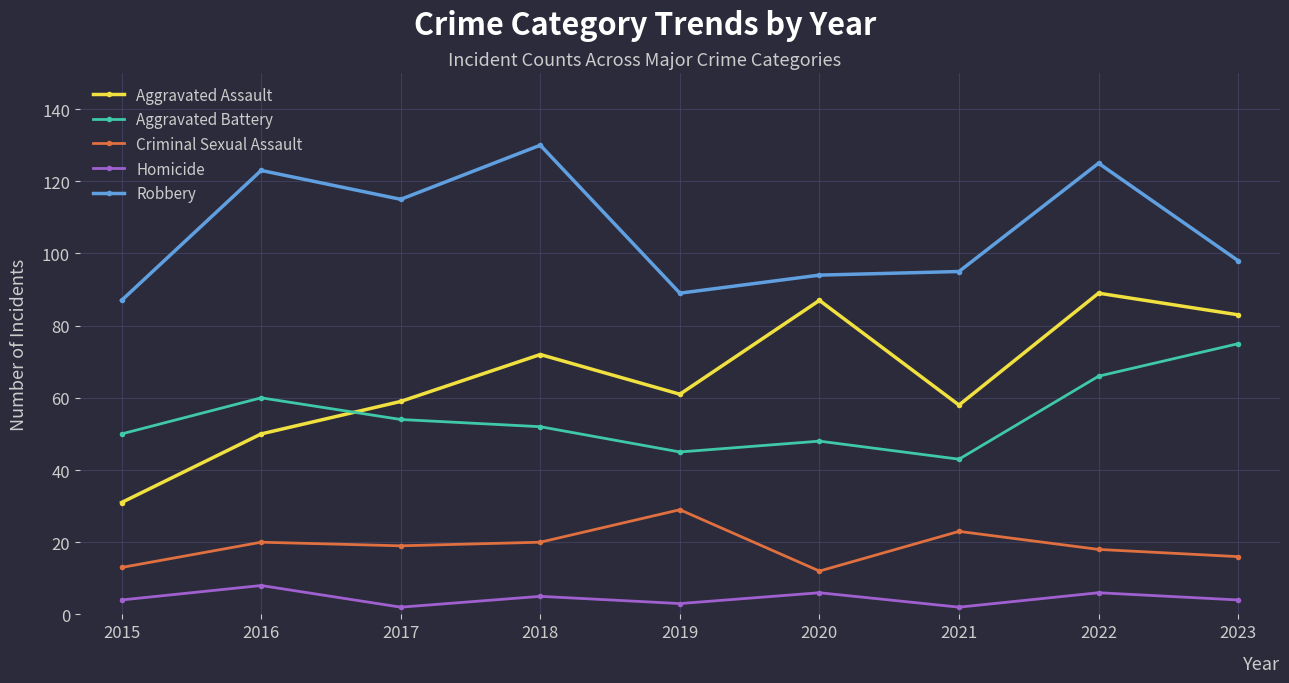

At which category is the sum across all series the highest?

2022